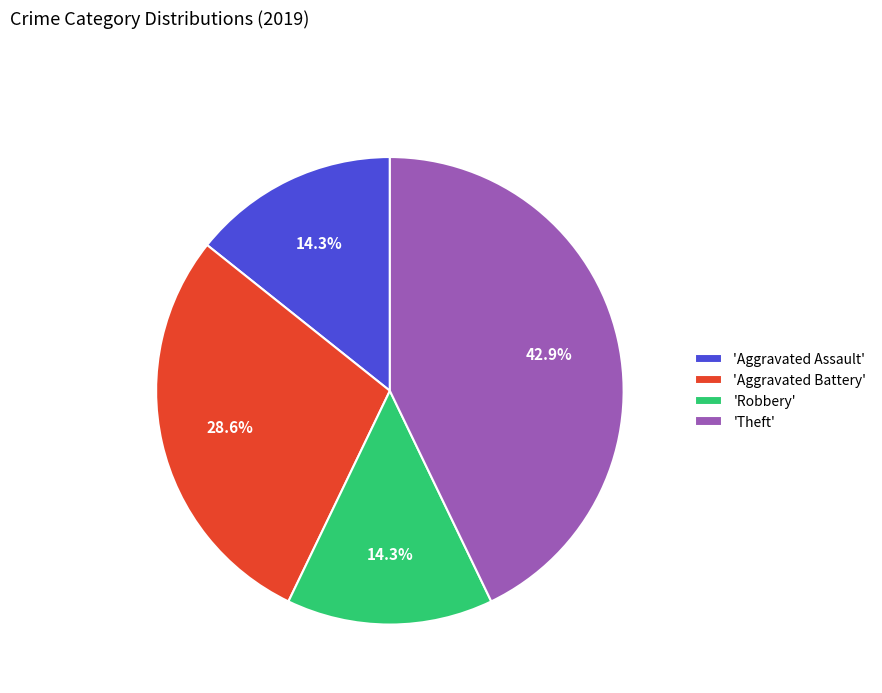

How much of the chart is everything except 'Aggravated Battery'?

71.4%